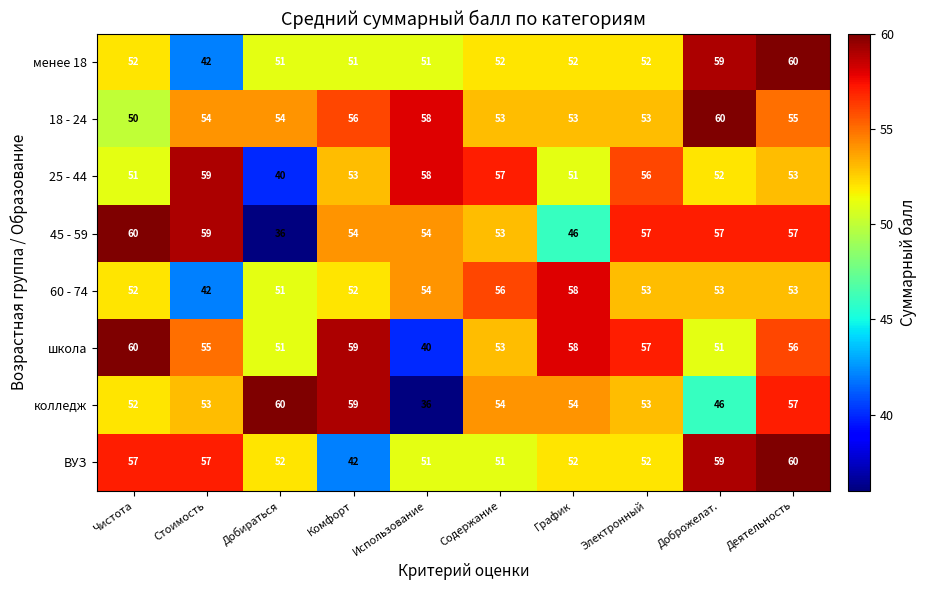

Where does the ВУЗ series first go above 52?

Чистота